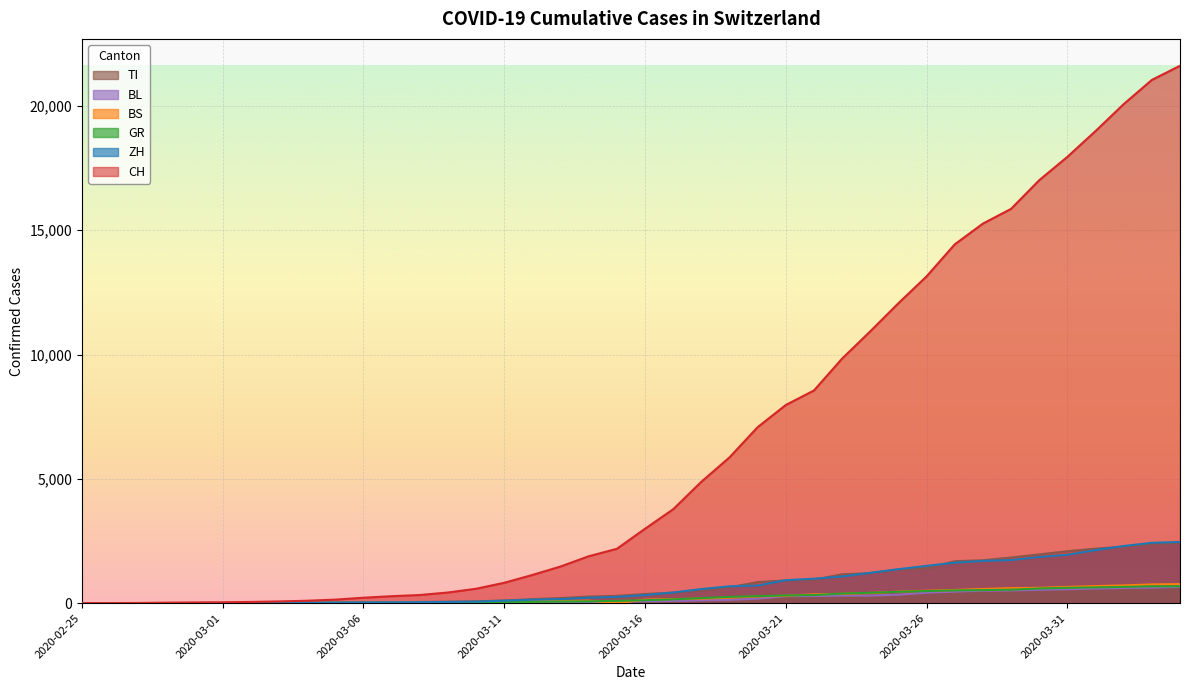

Rank the series at 2020-03-14 from lowest to highest value.

BL, GR, BS, ZH, TI, CH